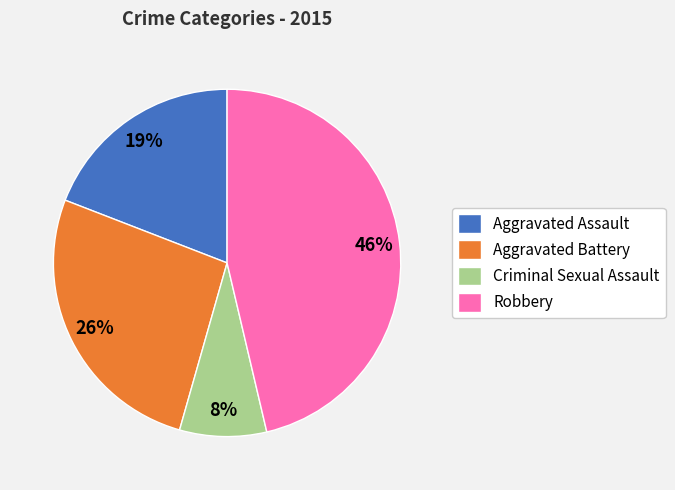

Is Aggravated Assault the majority of the pie?

No